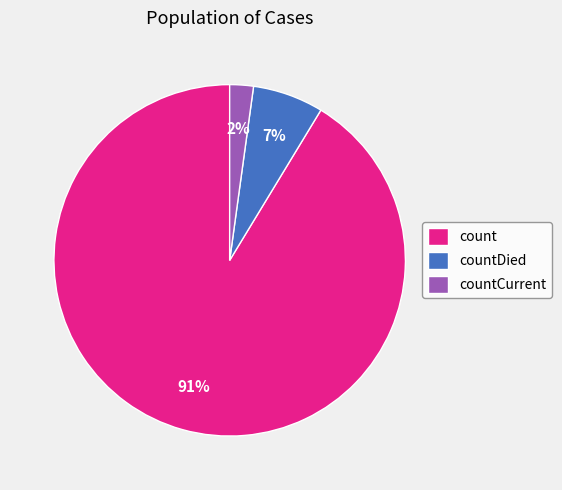

Which has a higher value, count or countDied?

count